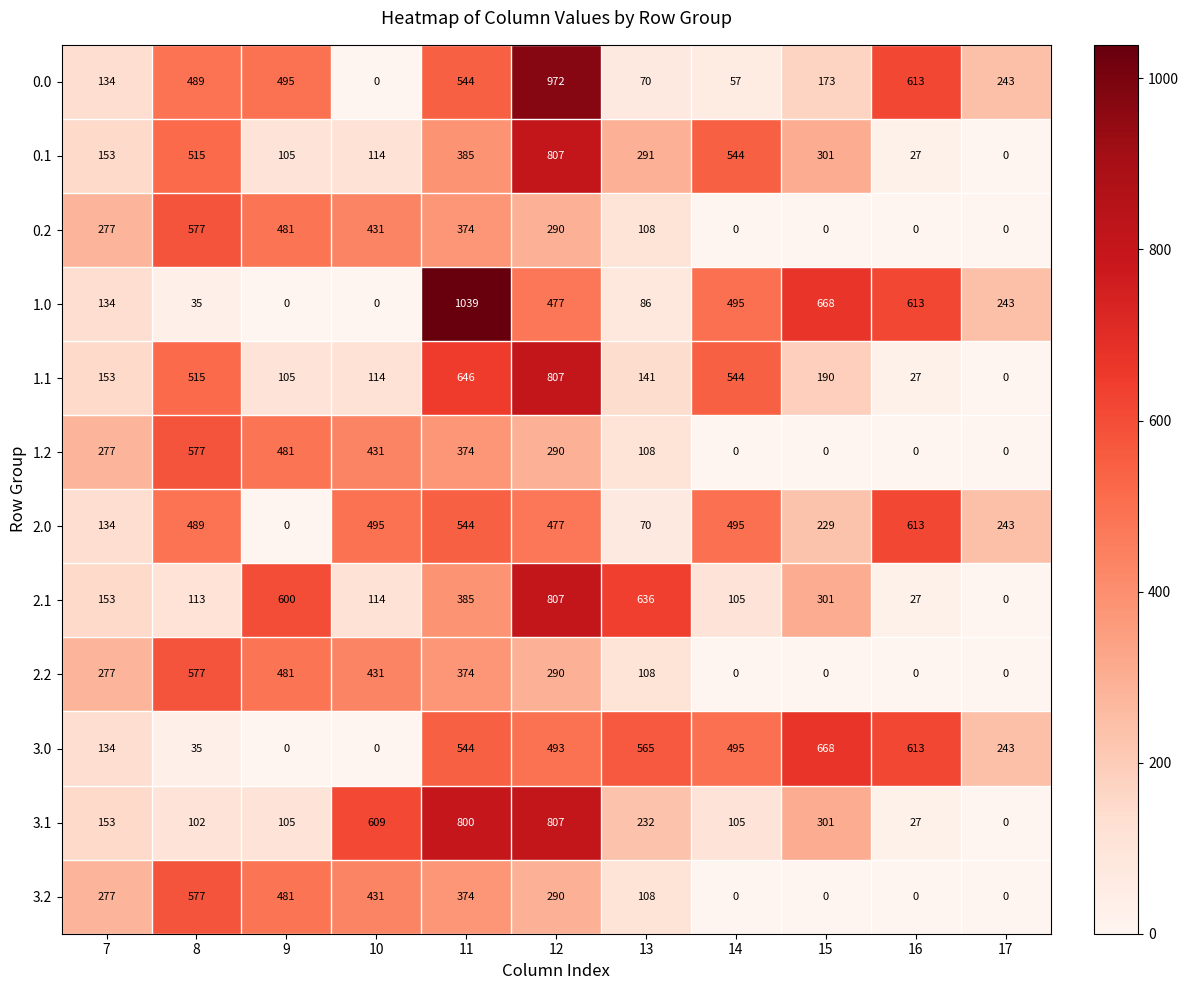

Is it true that 0.0 equals 426 at 17?

False